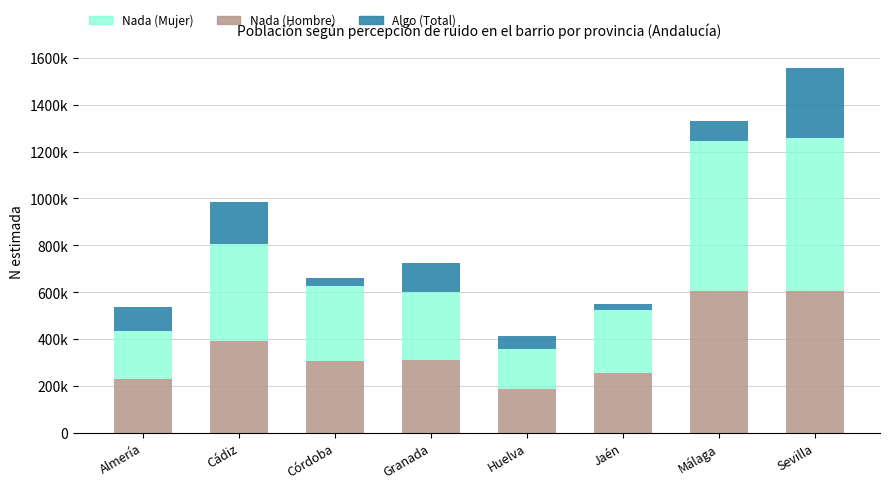

At Almería, list the series in order from smallest to largest.

Algo (Total), Nada (Mujer), Nada (Hombre)